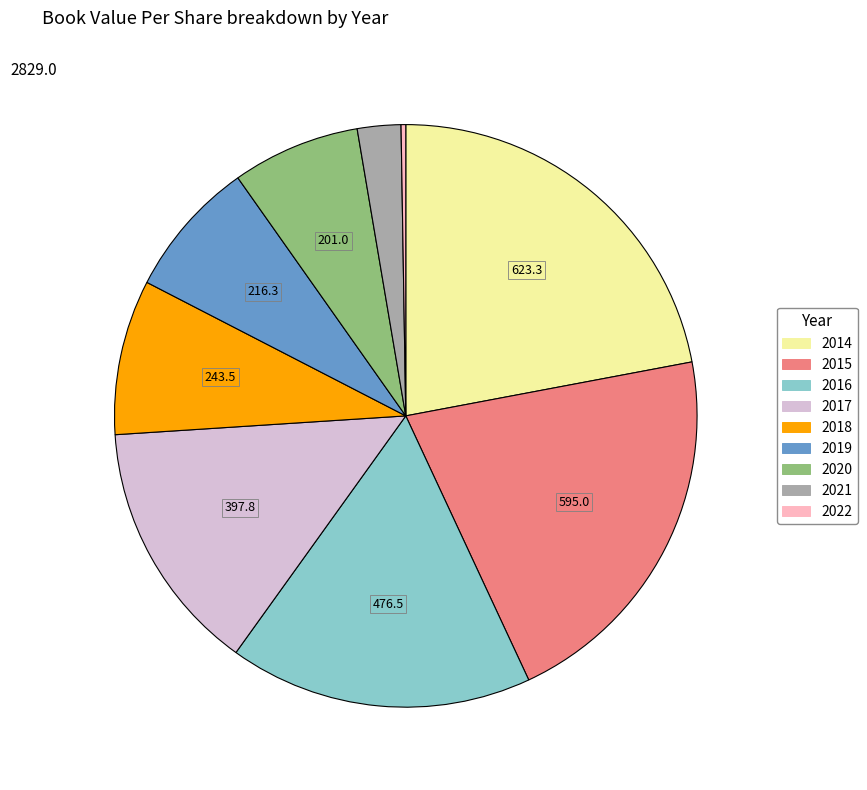

Between 2020 and 2016, which is larger?

2016